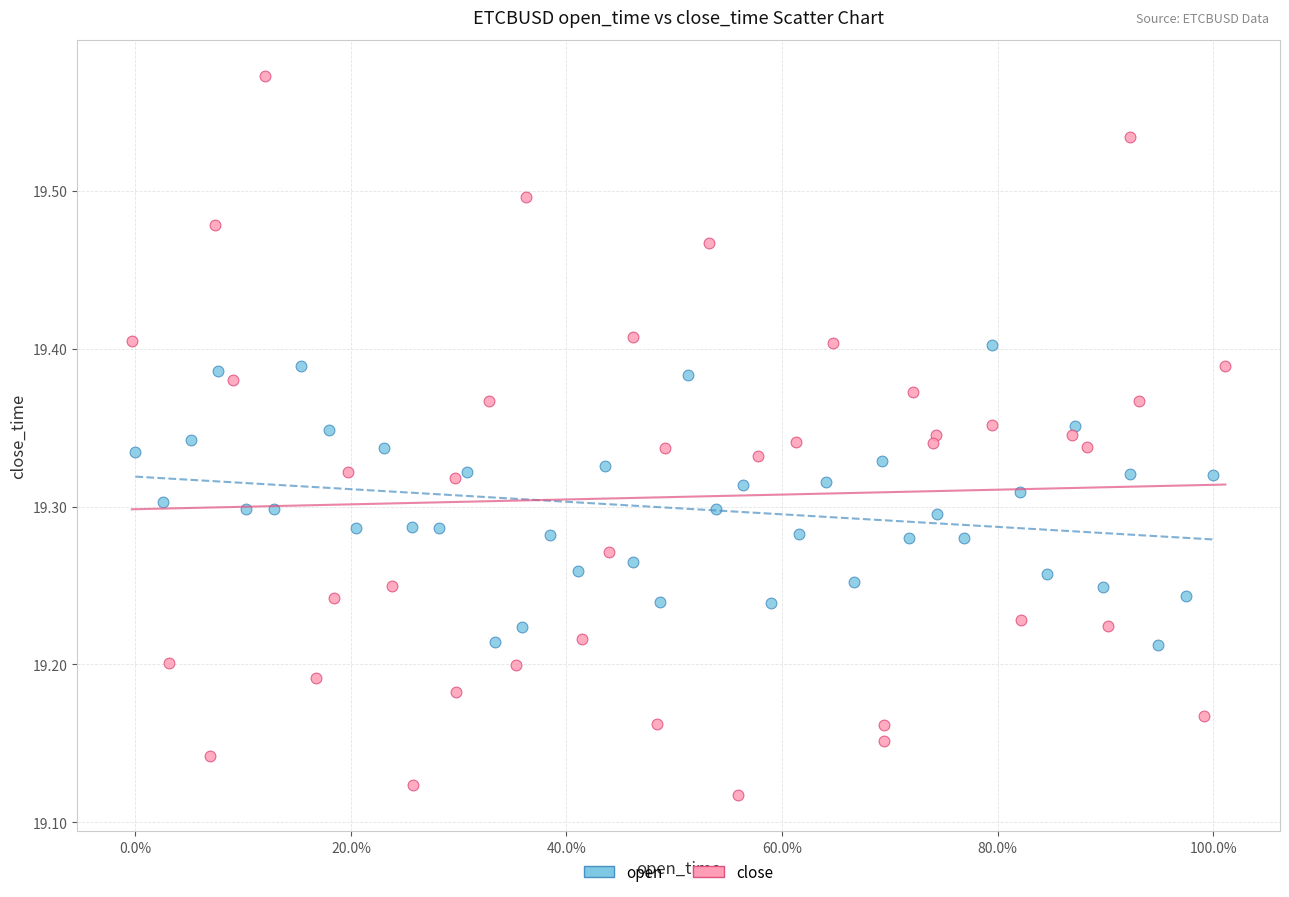

Which series contains the lowest Y value?

close